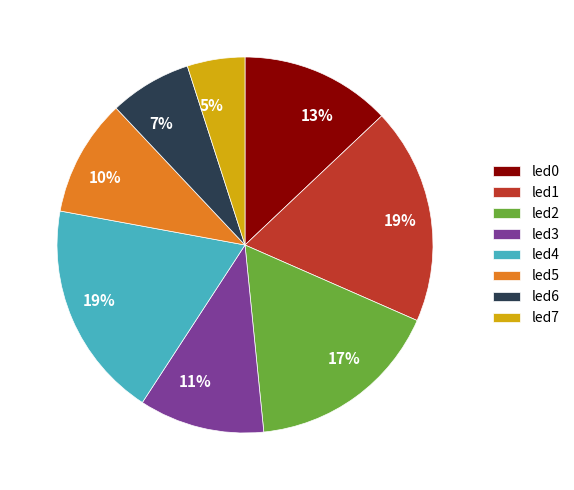

Combined, do led4 and led7 account for over 50%?

No